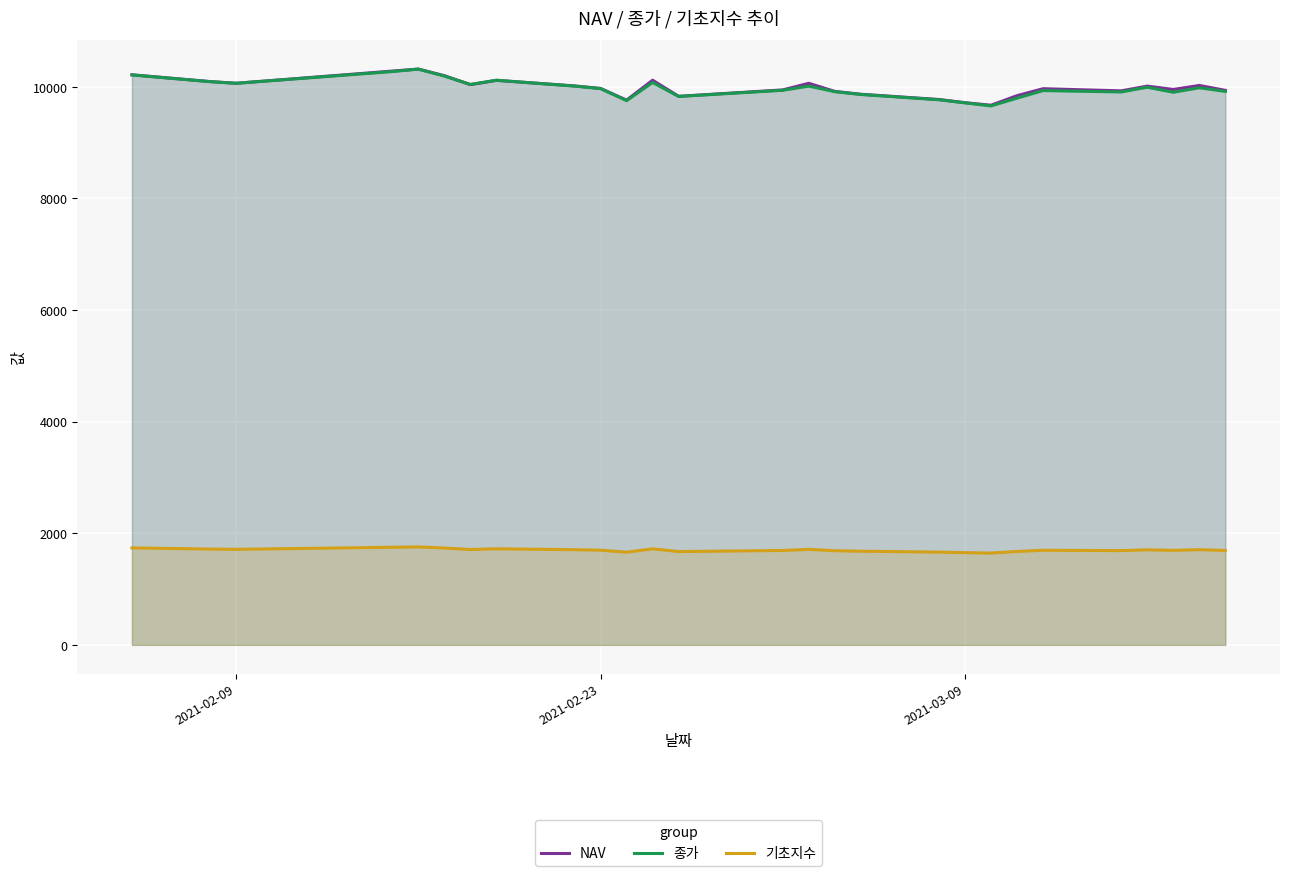

Which series has the largest total across all categories?

NAV